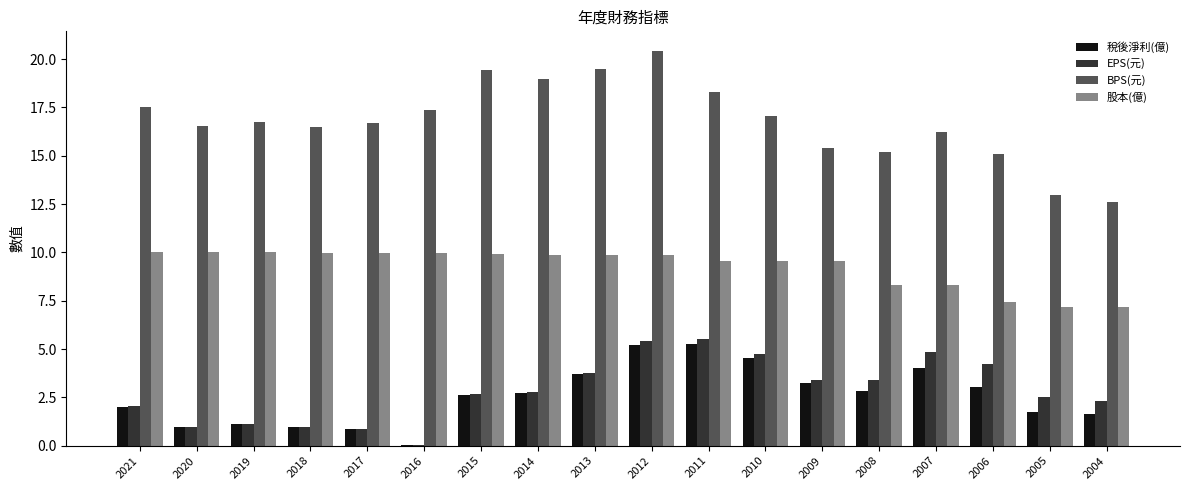

Which category has the highest value in the BPS(元) series?

2012